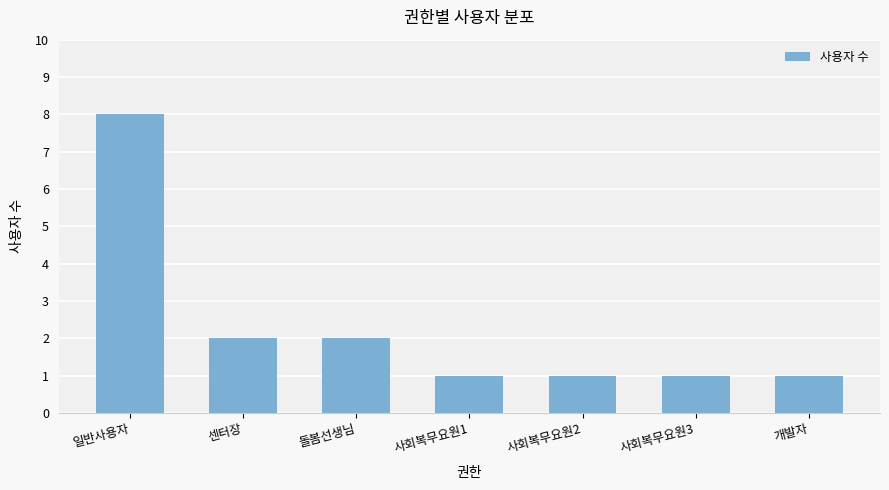

Which has a higher value, 개발자 or 일반사용자?

일반사용자